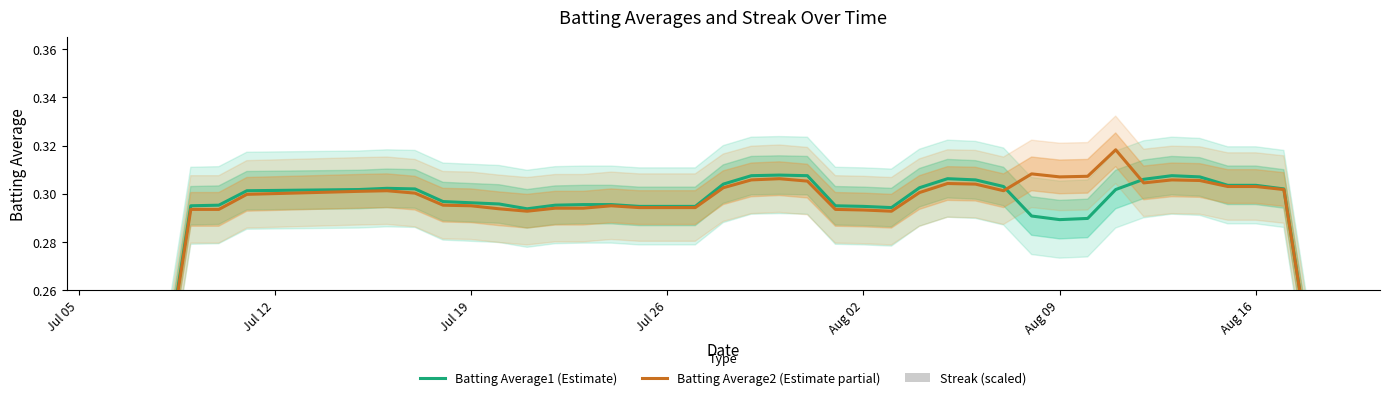

Reading left to right, what are all the values shown in this chart?

Batting Average1 (Estimate): 0.1	0.2	0.3	0.3	0.3	0.3	0.3	0.3	0.3	0.3	0.3	0.3	0.3	0.3	0.3	0.3	0.3	0.3	0.3	0.3	0.3	0.3	0.3	0.3	0.3	0.3	0.3	0.3	0.3	0.3	0.3	0.3	0.3	0.3	0.3	0.3	0.3	0.3	0.3	0.2
Batting Average2 (Estimate partial): 0.1	0.2	0.3	0.3	0.3	0.3	0.3	0.3	0.3	0.3	0.3	0.3	0.3	0.3	0.3	0.3	0.3	0.3	0.3	0.3	0.3	0.3	0.3	0.3	0.3	0.3	0.3	0.3	0.3	0.3	0.3	0.3	0.3	0.3	0.3	0.3	0.3	0.3	0.3	0.2
Streak (scaled): 0.0	0.0	0.0	0.0	0.0	0.0	0.1	0.0	0.0	0.0	0.0	0.0	0.0	0.0	0.0	0.1	0.0	0.0	0.0	0.1	0.0	0.0	0.0	0.0	0.0	0.0	0.0	0.0	0.0	0.0	0.0	0.1	0.0	0.0	0.0	0.0	0.0	0.0	0.0	0.0